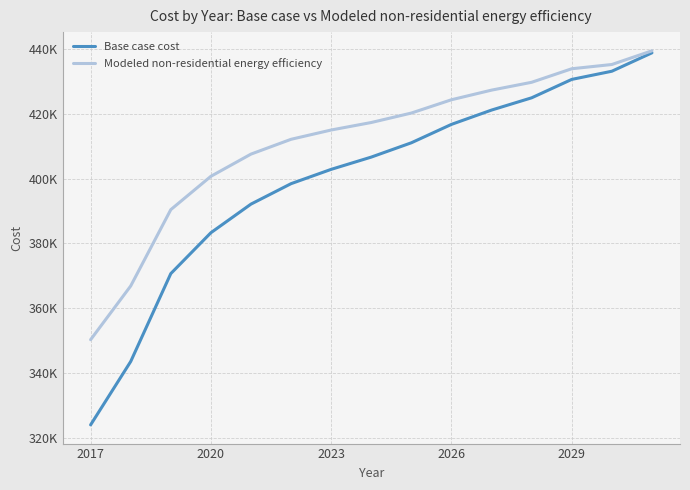

Which series has the widest spread of values?

Base case cost